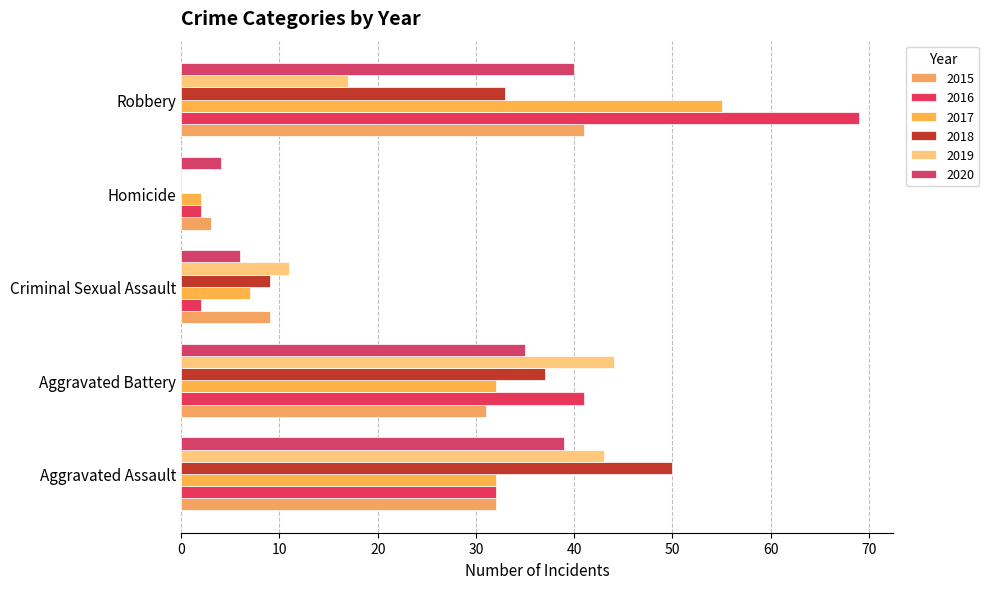

How many bars are there in total?

30